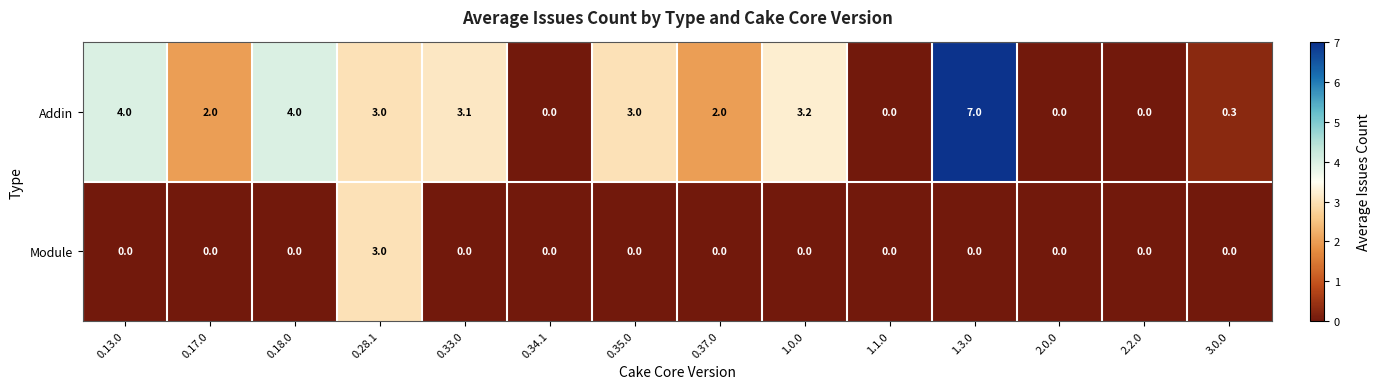

Which label corresponds to the largest value in the chart?

1.3.0